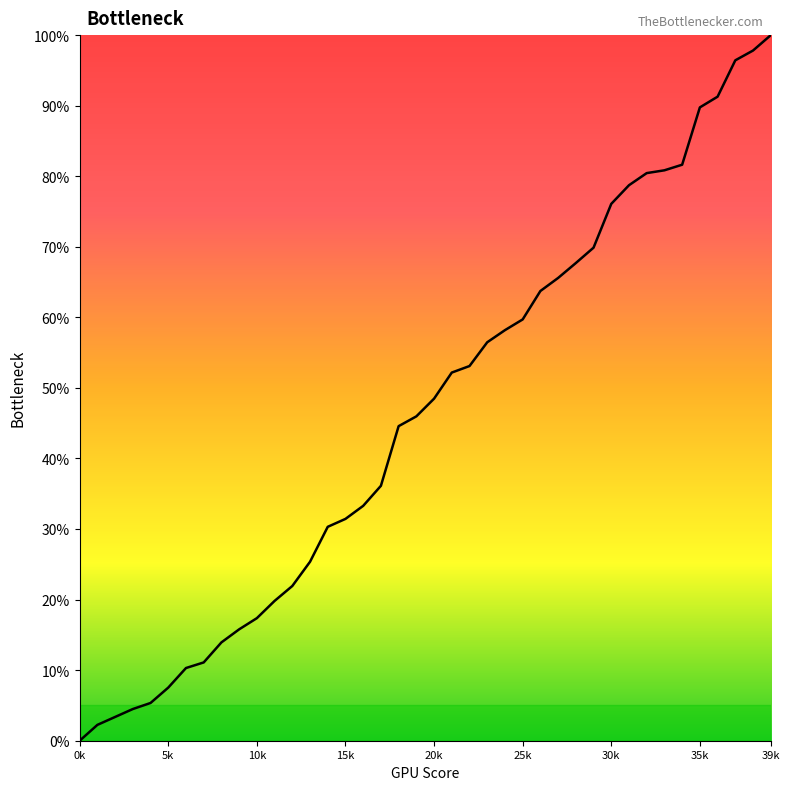

What is the difference between the maximum and minimum values?

100.0